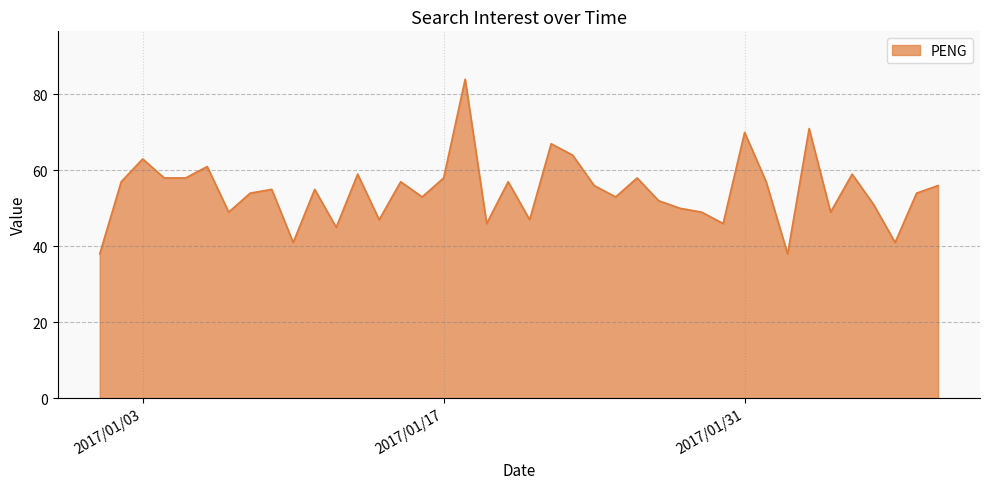

What is the minimum value shown in the chart?

38